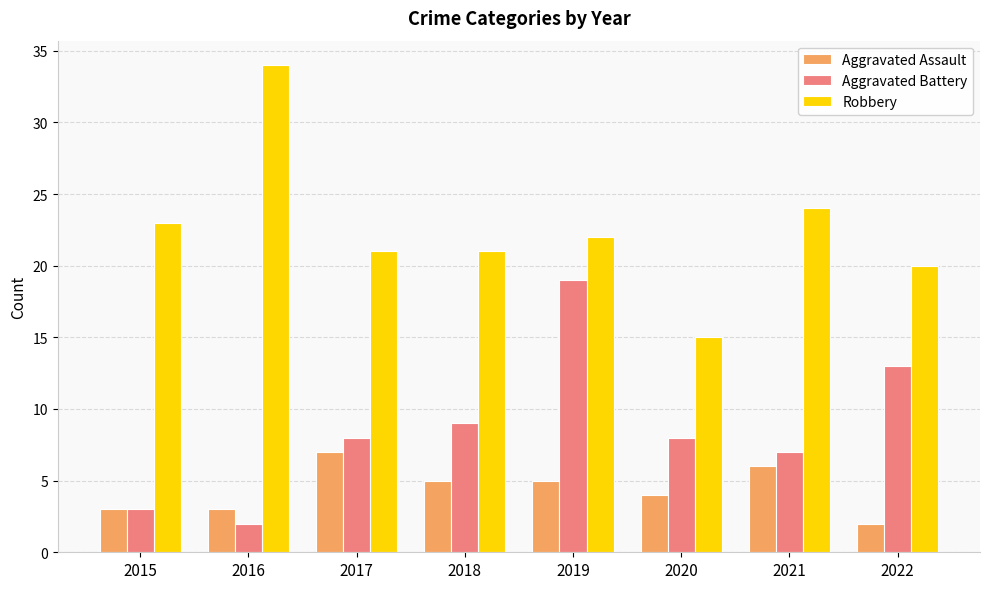

At which label does Robbery reach its minimum?

2020